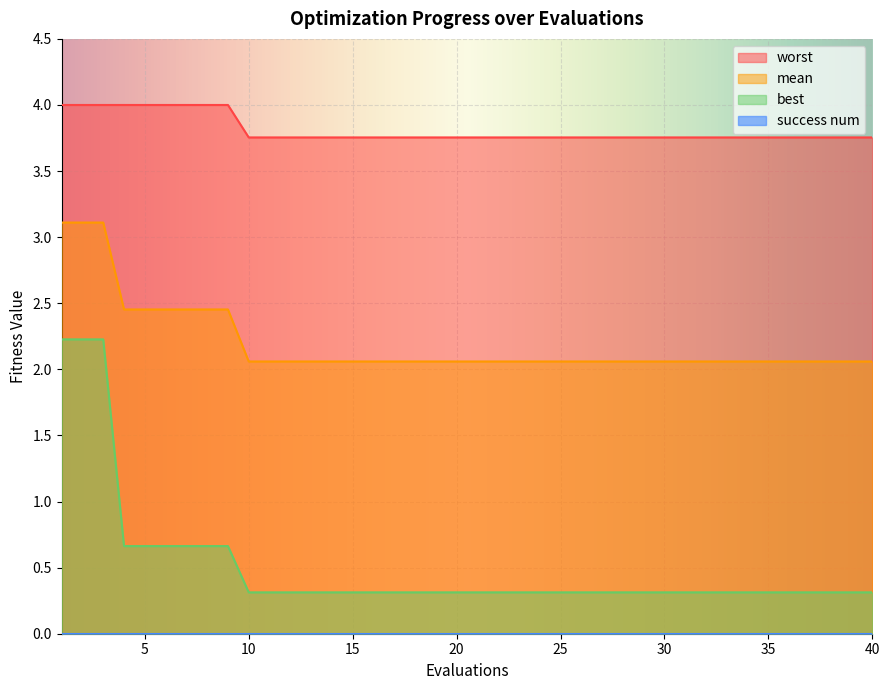

What is the value of the worst point at the 30th from the left?

3.8